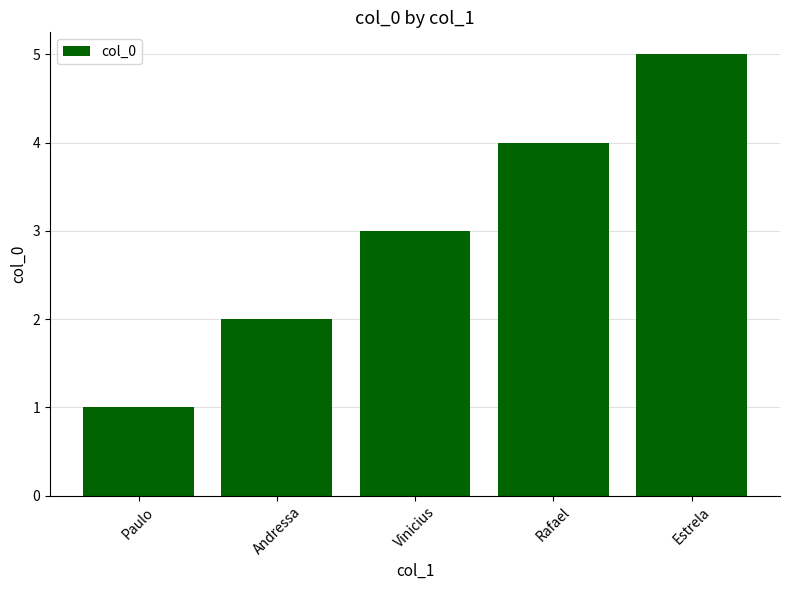

What is the sum of the values at Paulo and Rafael?

5